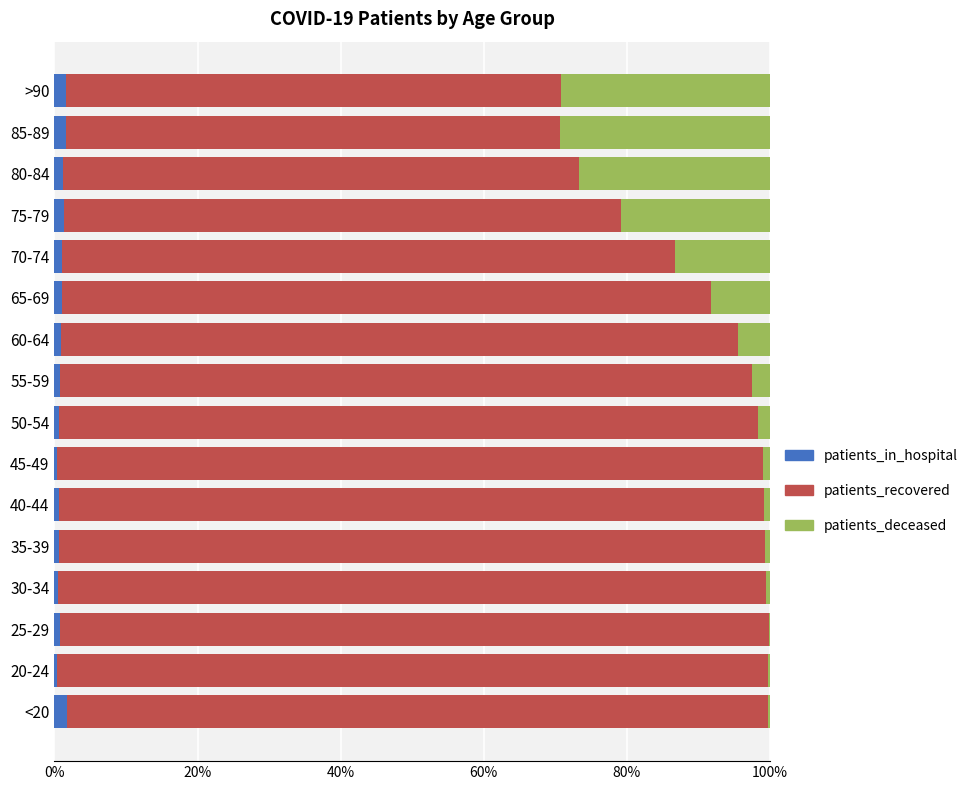

How many categories are shown in the chart?

16